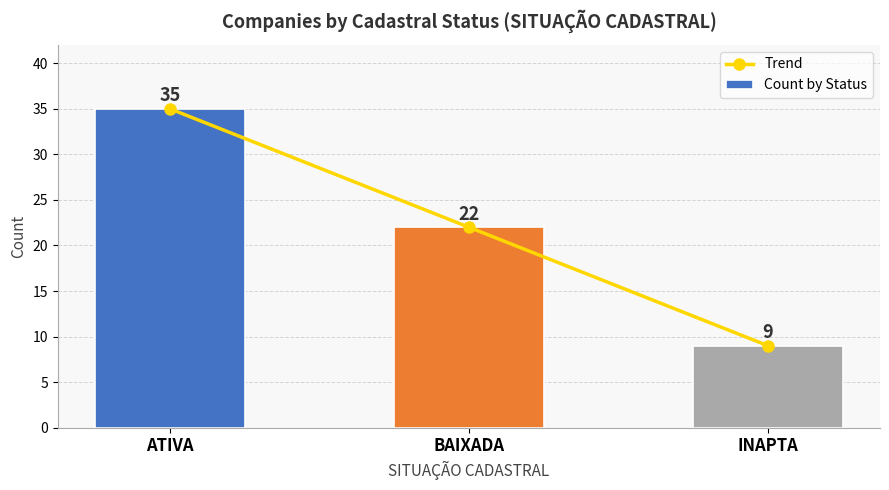

Reading left to right, what are all the values shown in this chart?

Trend: ATIVA=35	BAIXADA=22	INAPTA=9
Count by Status: ATIVA=35	BAIXADA=22	INAPTA=9